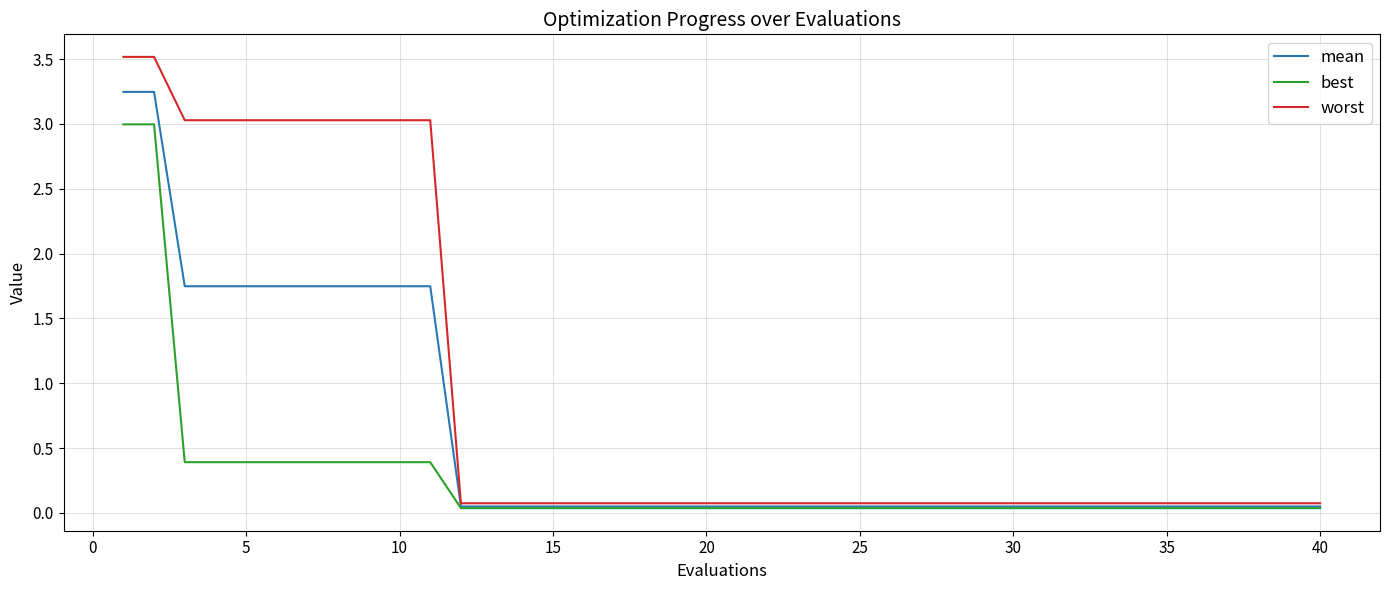

What is the maximum value for worst?

3.5